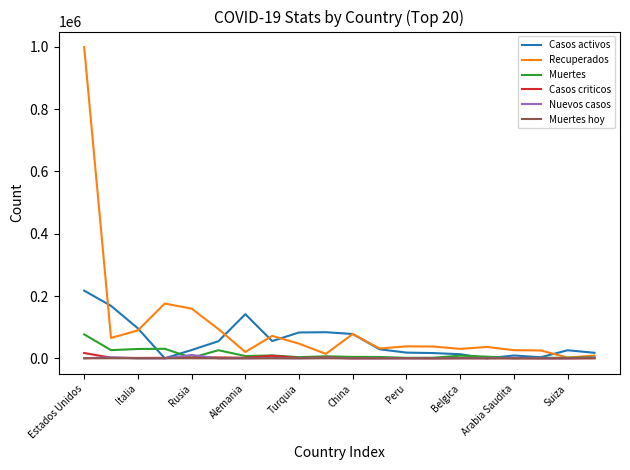

Which series has the largest total across all categories?

Recuperados